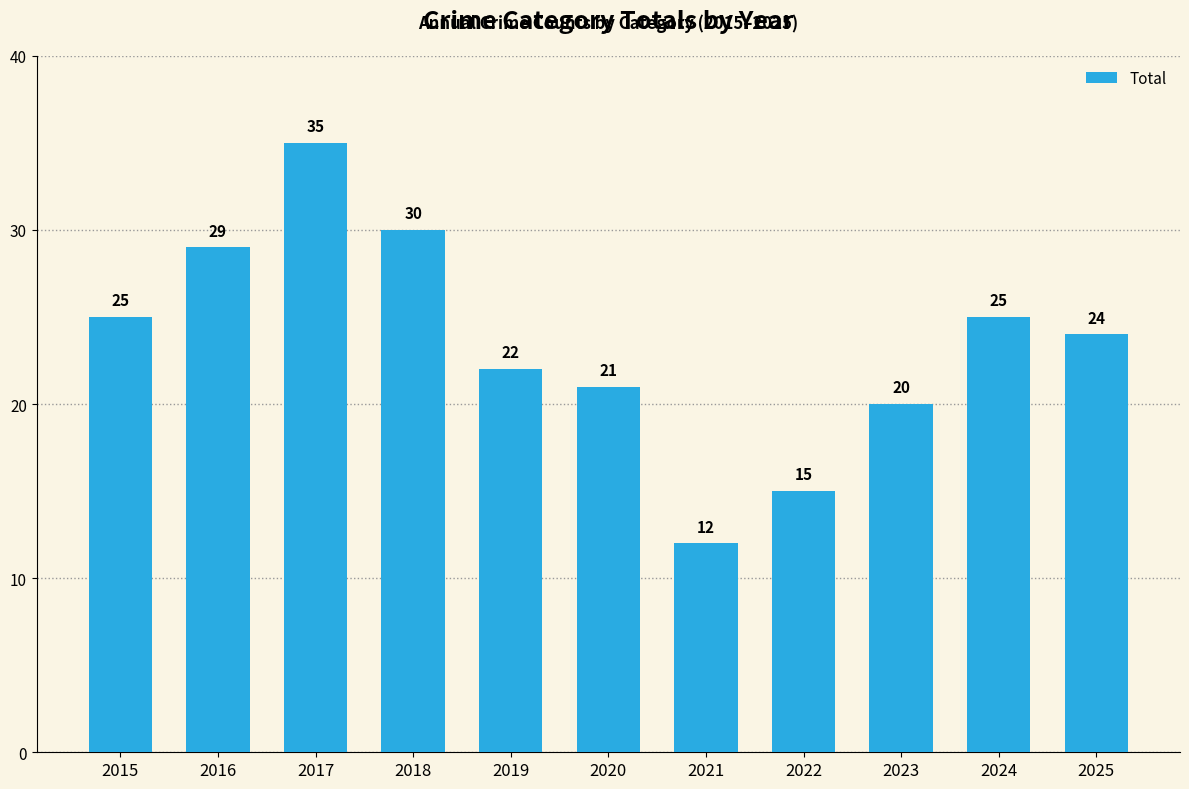

Reading left to right, what are all the values shown in this chart?

25	29	35	30	22	21	12	15	20	25	24